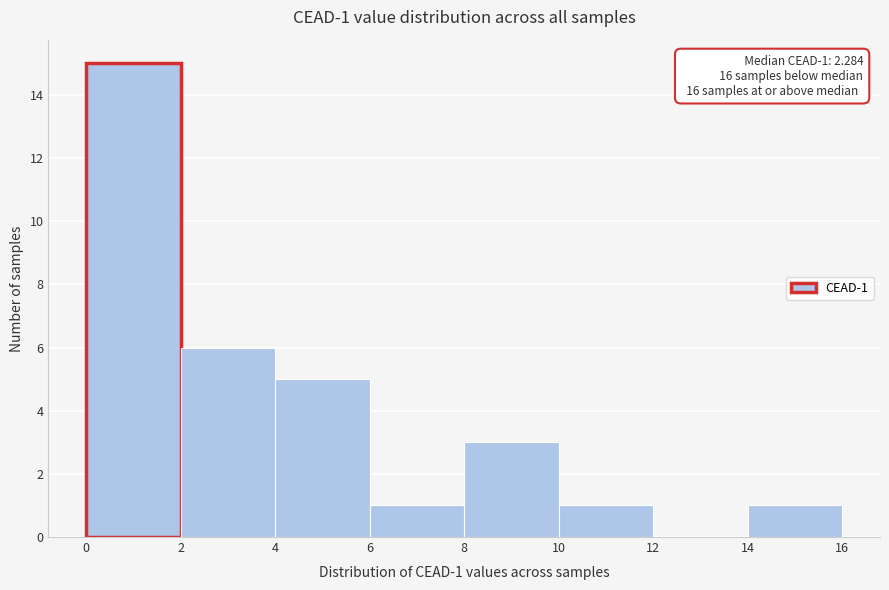

Over which range of the x-axis is the bar tallest?

0 to 2